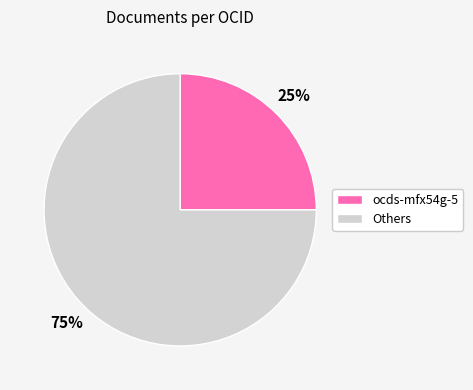

How many slices are in this pie chart?

2